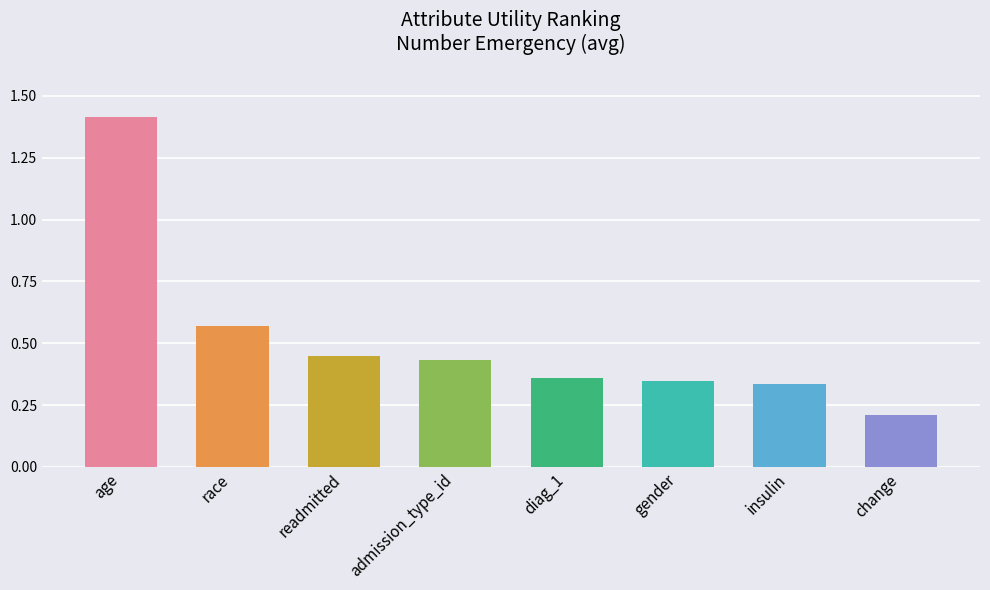

Count the values in the range 0 to 1.

7